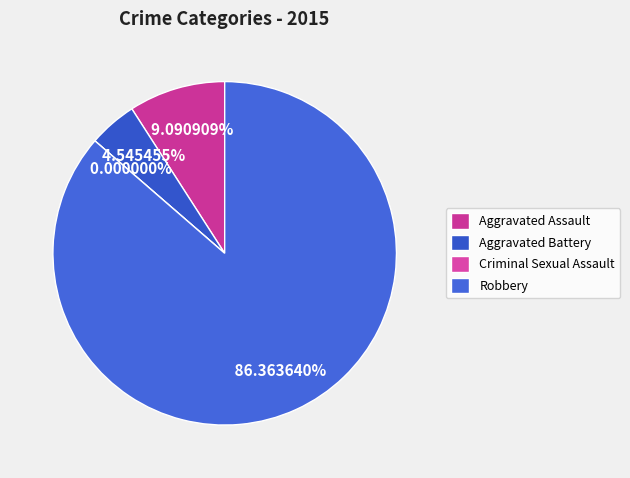

Count the number of slices in the pie.

4